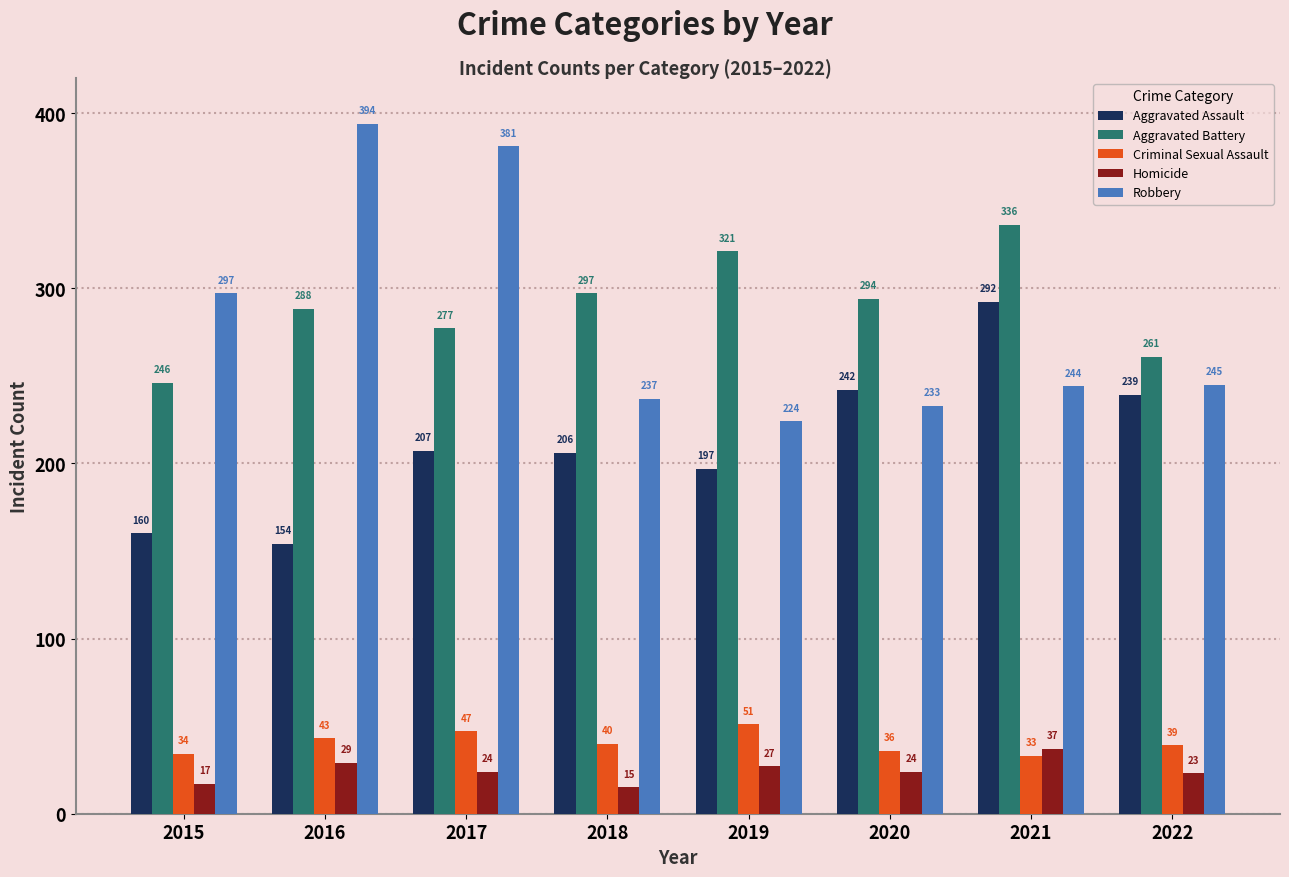

What is the value of the Aggravated Battery bar at the 3rd from the left?

277